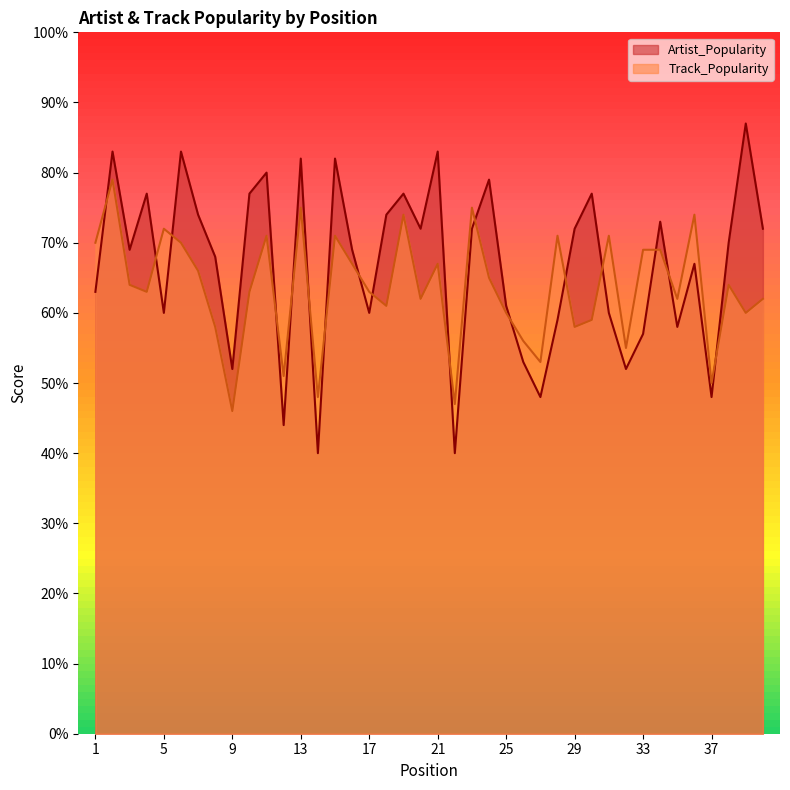

What is the sum of all Artist_Popularity values?

2674